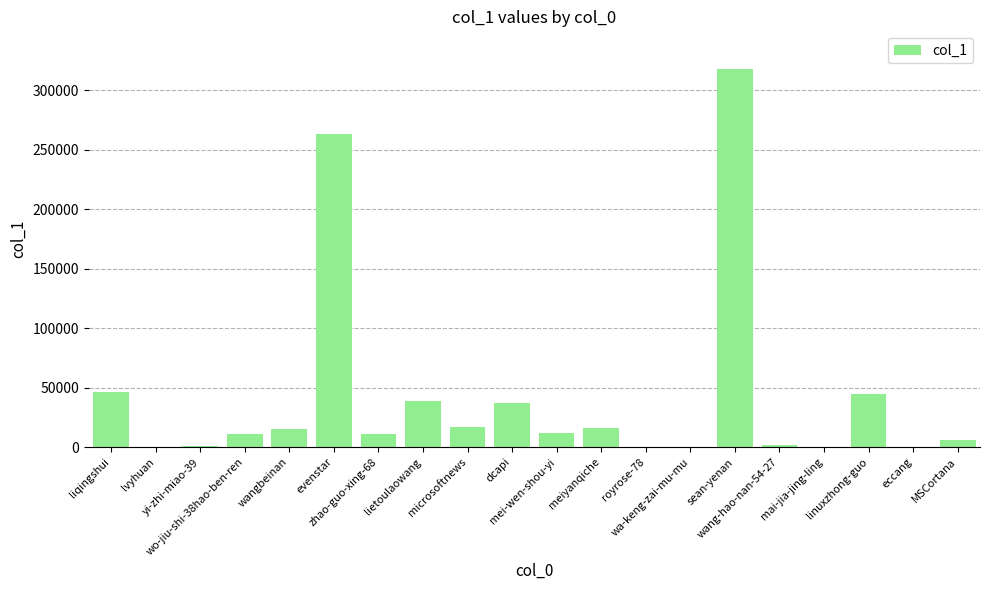

What is the sum of all values?

840443